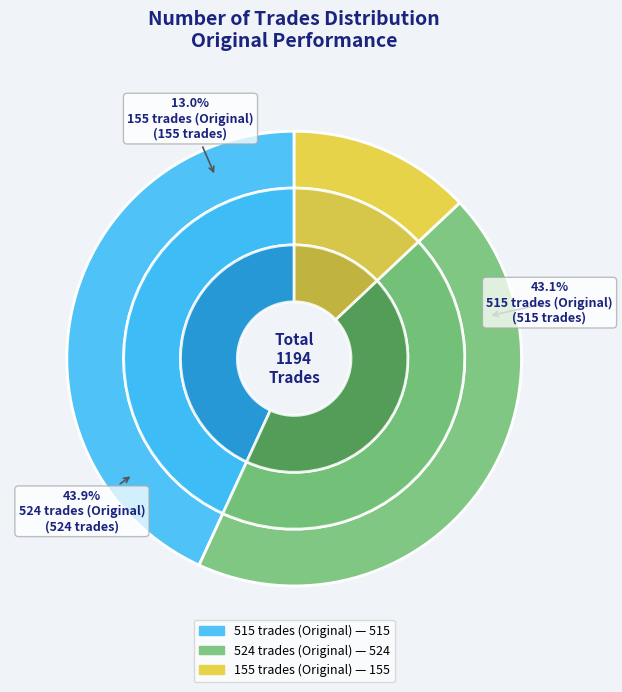

The 515 trades (Original) slice represents 43% of the pie. True or false?

True